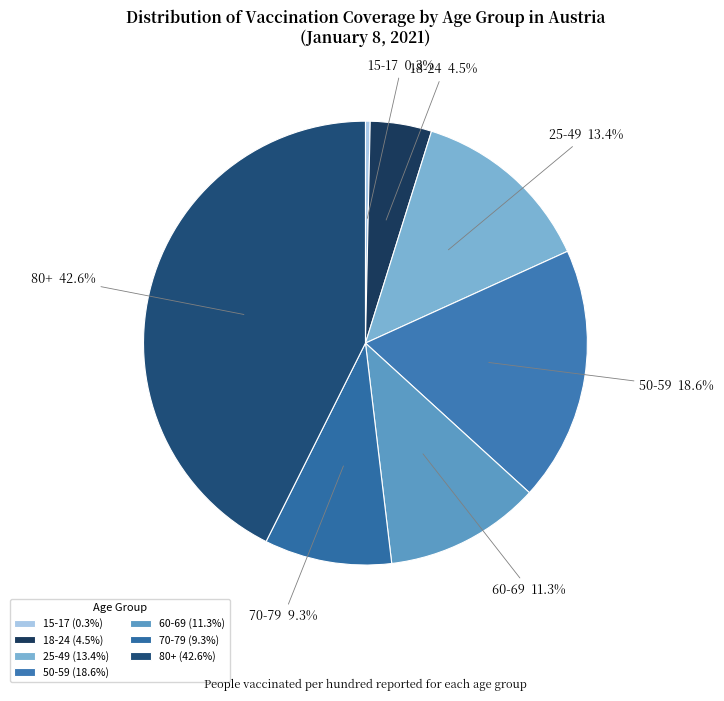

True or false: 60-69 accounts for 6% of the total.

False